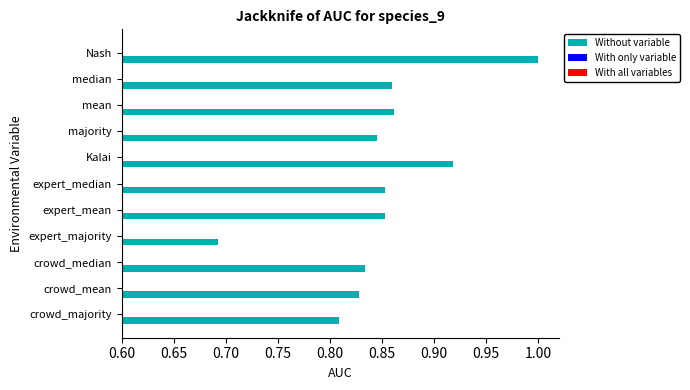

Are the bars grouped side by side (vs. stacked)?

Yes